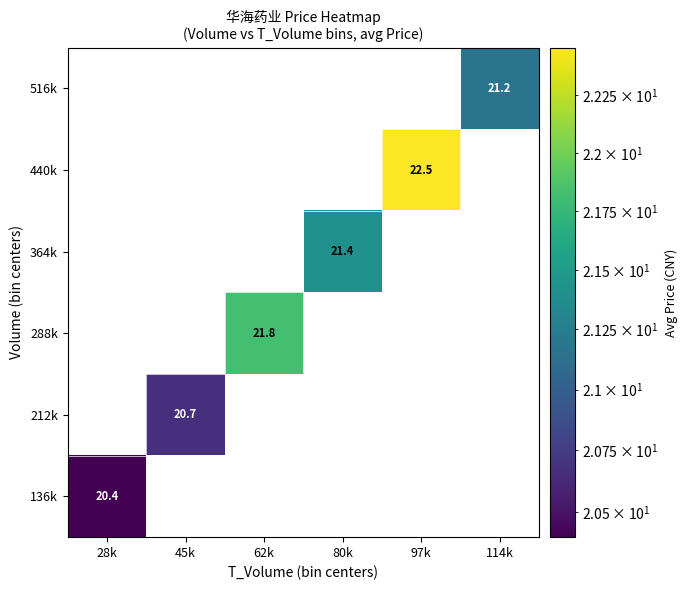

Is it true that 136k equals 11.1 at 28k?

False